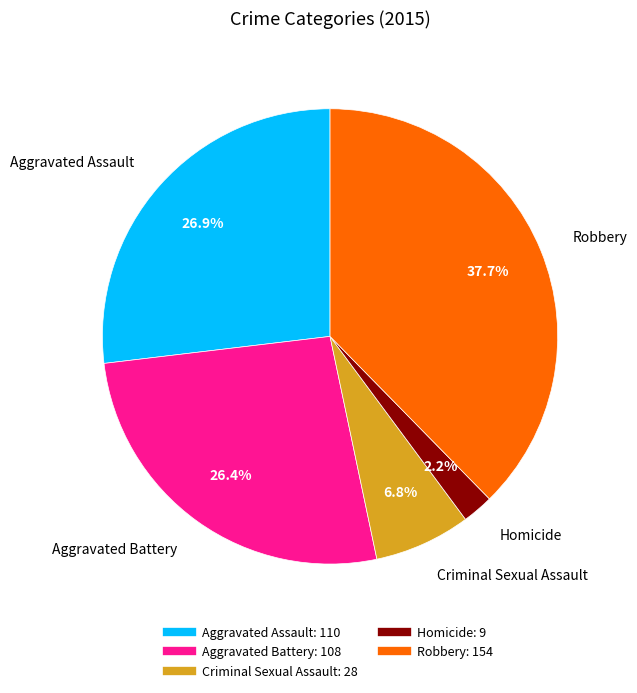

Is it true that Robbery is 38% of the pie?

True